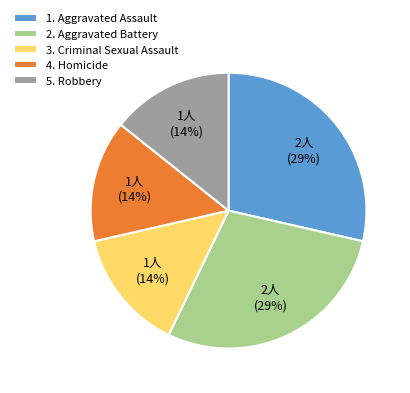

To the nearest percent, what is the average slice percentage?

20%